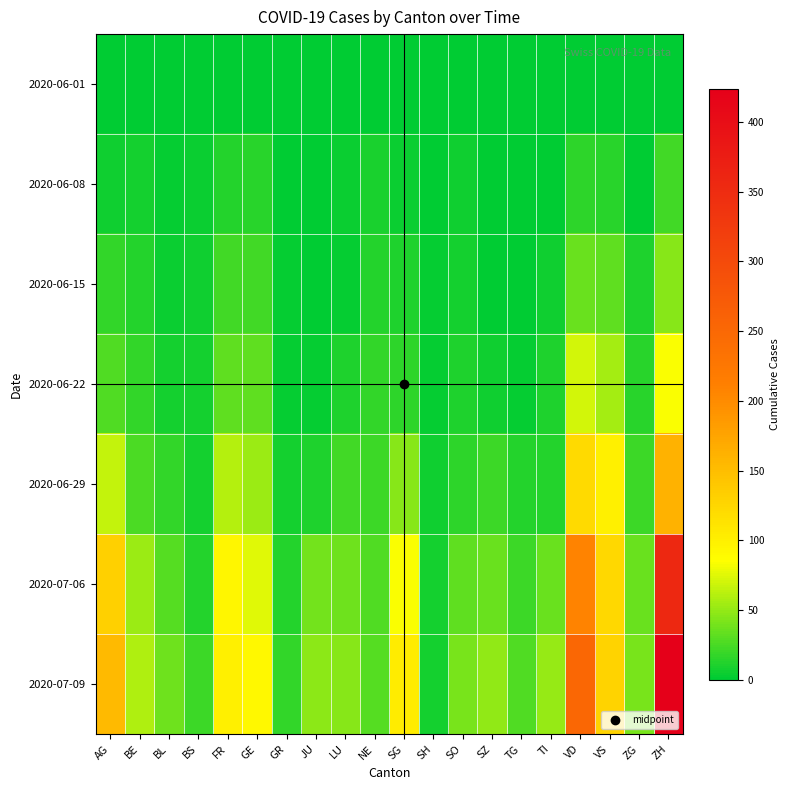

What is the spread (max minus min) of values at ZG?

41